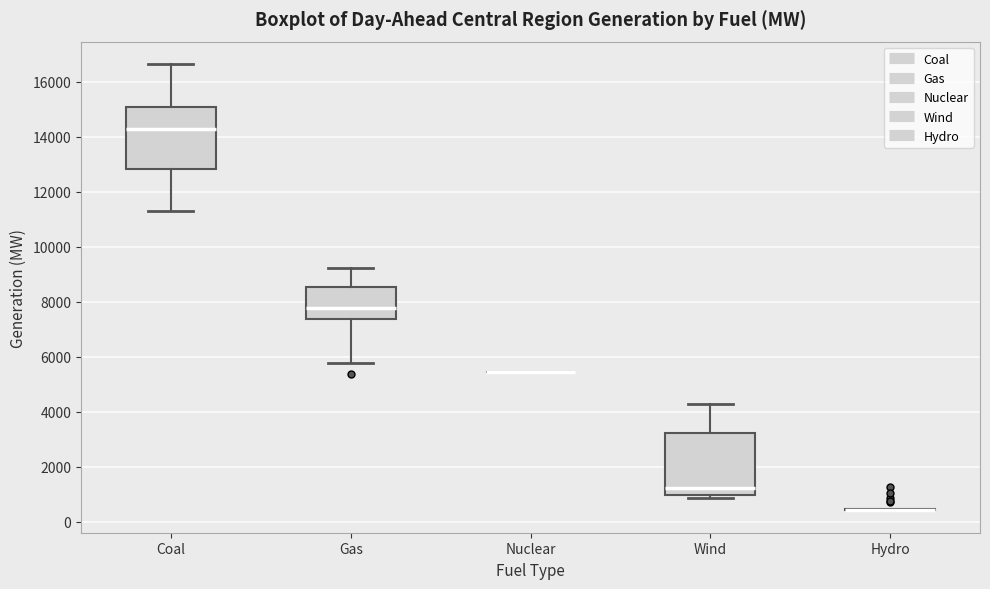

Reading left to right, transcribe this box plot: for each box, give where its median line is, the range the box spans, and where its two whiskers end, as read against the y-axis. The values are not printed on the chart, so give them approximately, as read against the axis.

Coal: median 14200, box 12800 to 15000, whiskers 11400 to 16600
Gas: median 7800, box 7400 to 8600, whiskers 5800 to 9200
Nuclear: box collapsed to a line at 5400, whiskers 5400 to 5400
Wind: median 1200, box 1000 to 3200, whiskers 800 to 4200
Hydro: box collapsed to a line at 400, whiskers 400 to 400